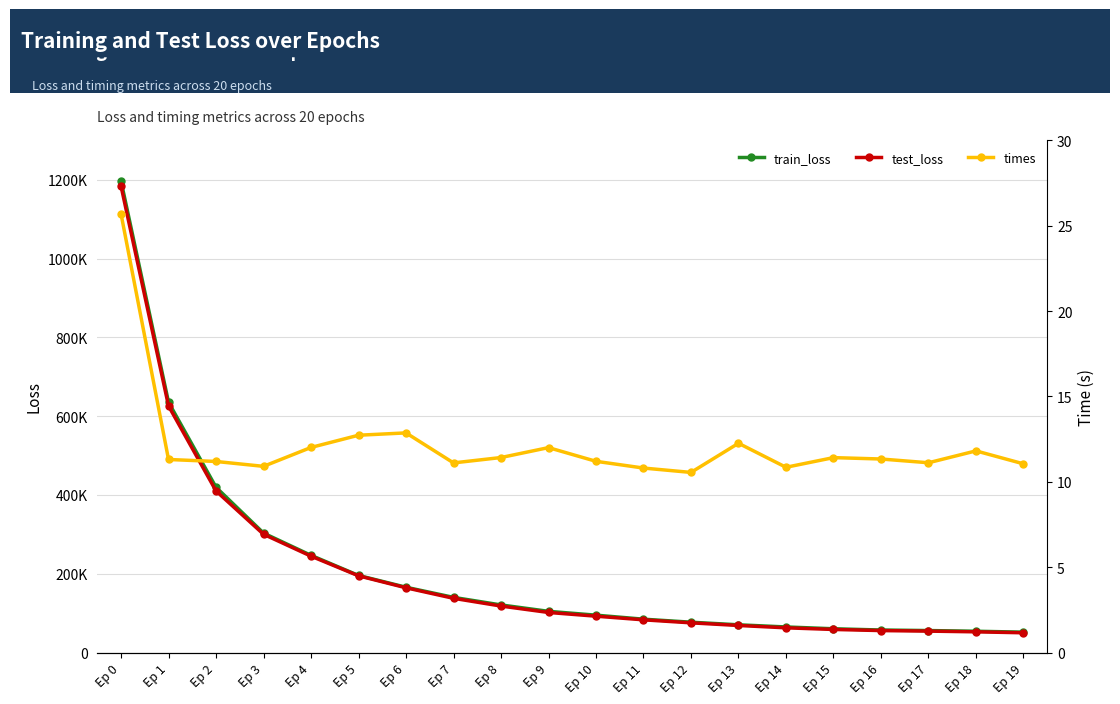

Where is train_loss nearest to the value 624274?

Ep 1